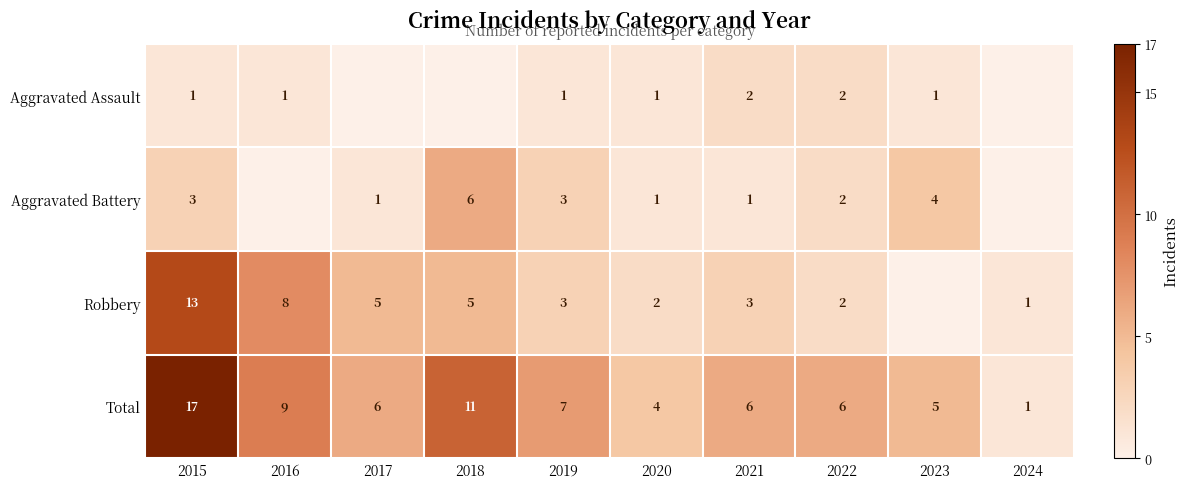

Which series changed the most between 2016 and 2021?

Robbery